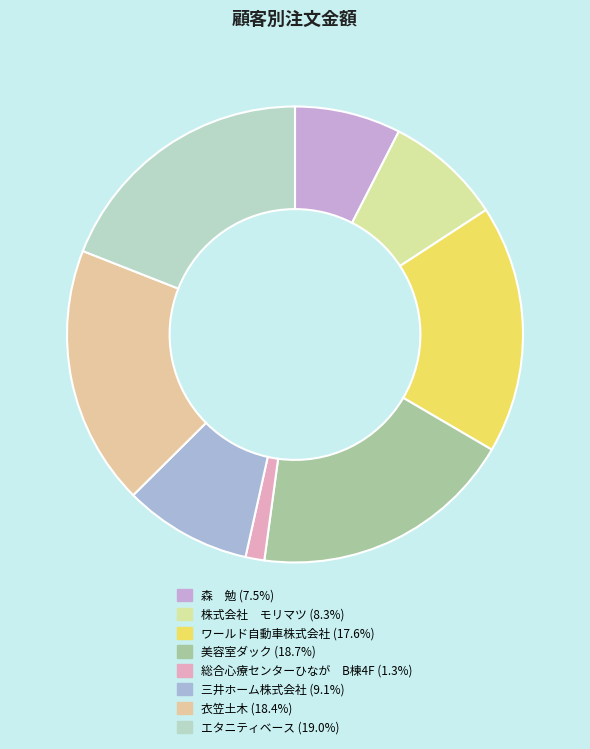

What is the ratio of the value at 衣笠土木 to the value at 三井ホーム株式会社?

2.0